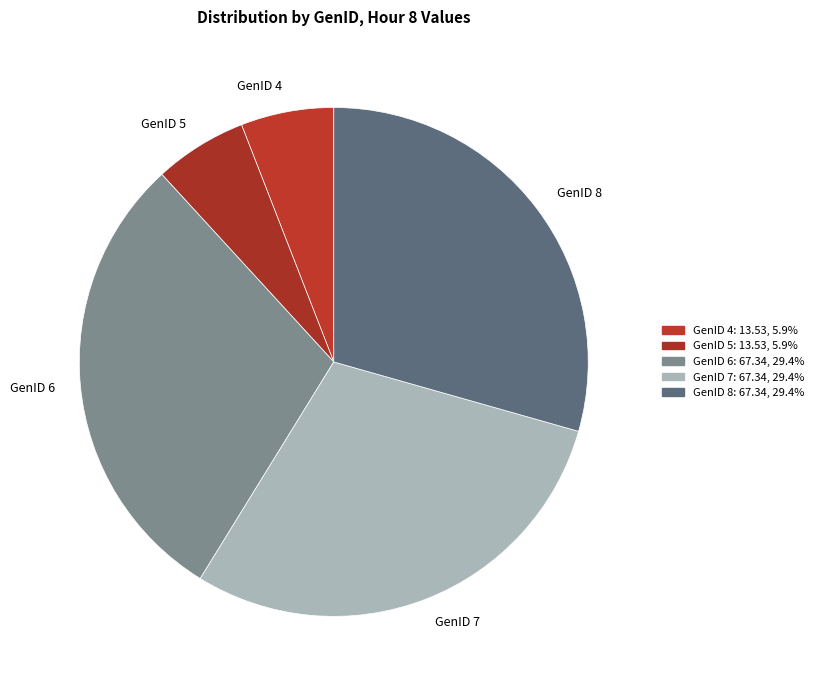

Do GenID 4 and GenID 5 together represent more than half of the pie?

No